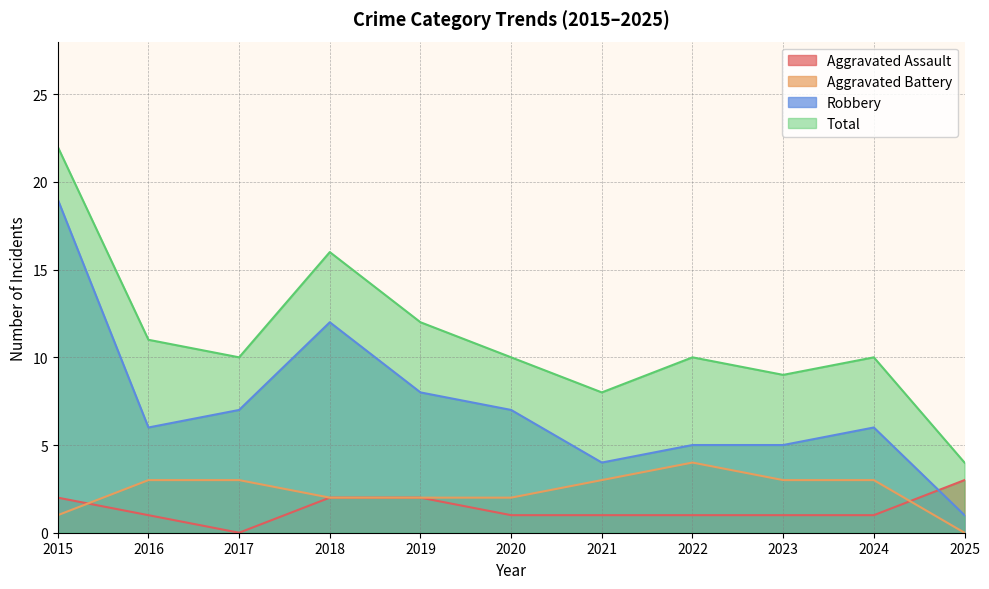

In Aggravated Assault, how many points are lower than both neighbors (excluding endpoints)?

1